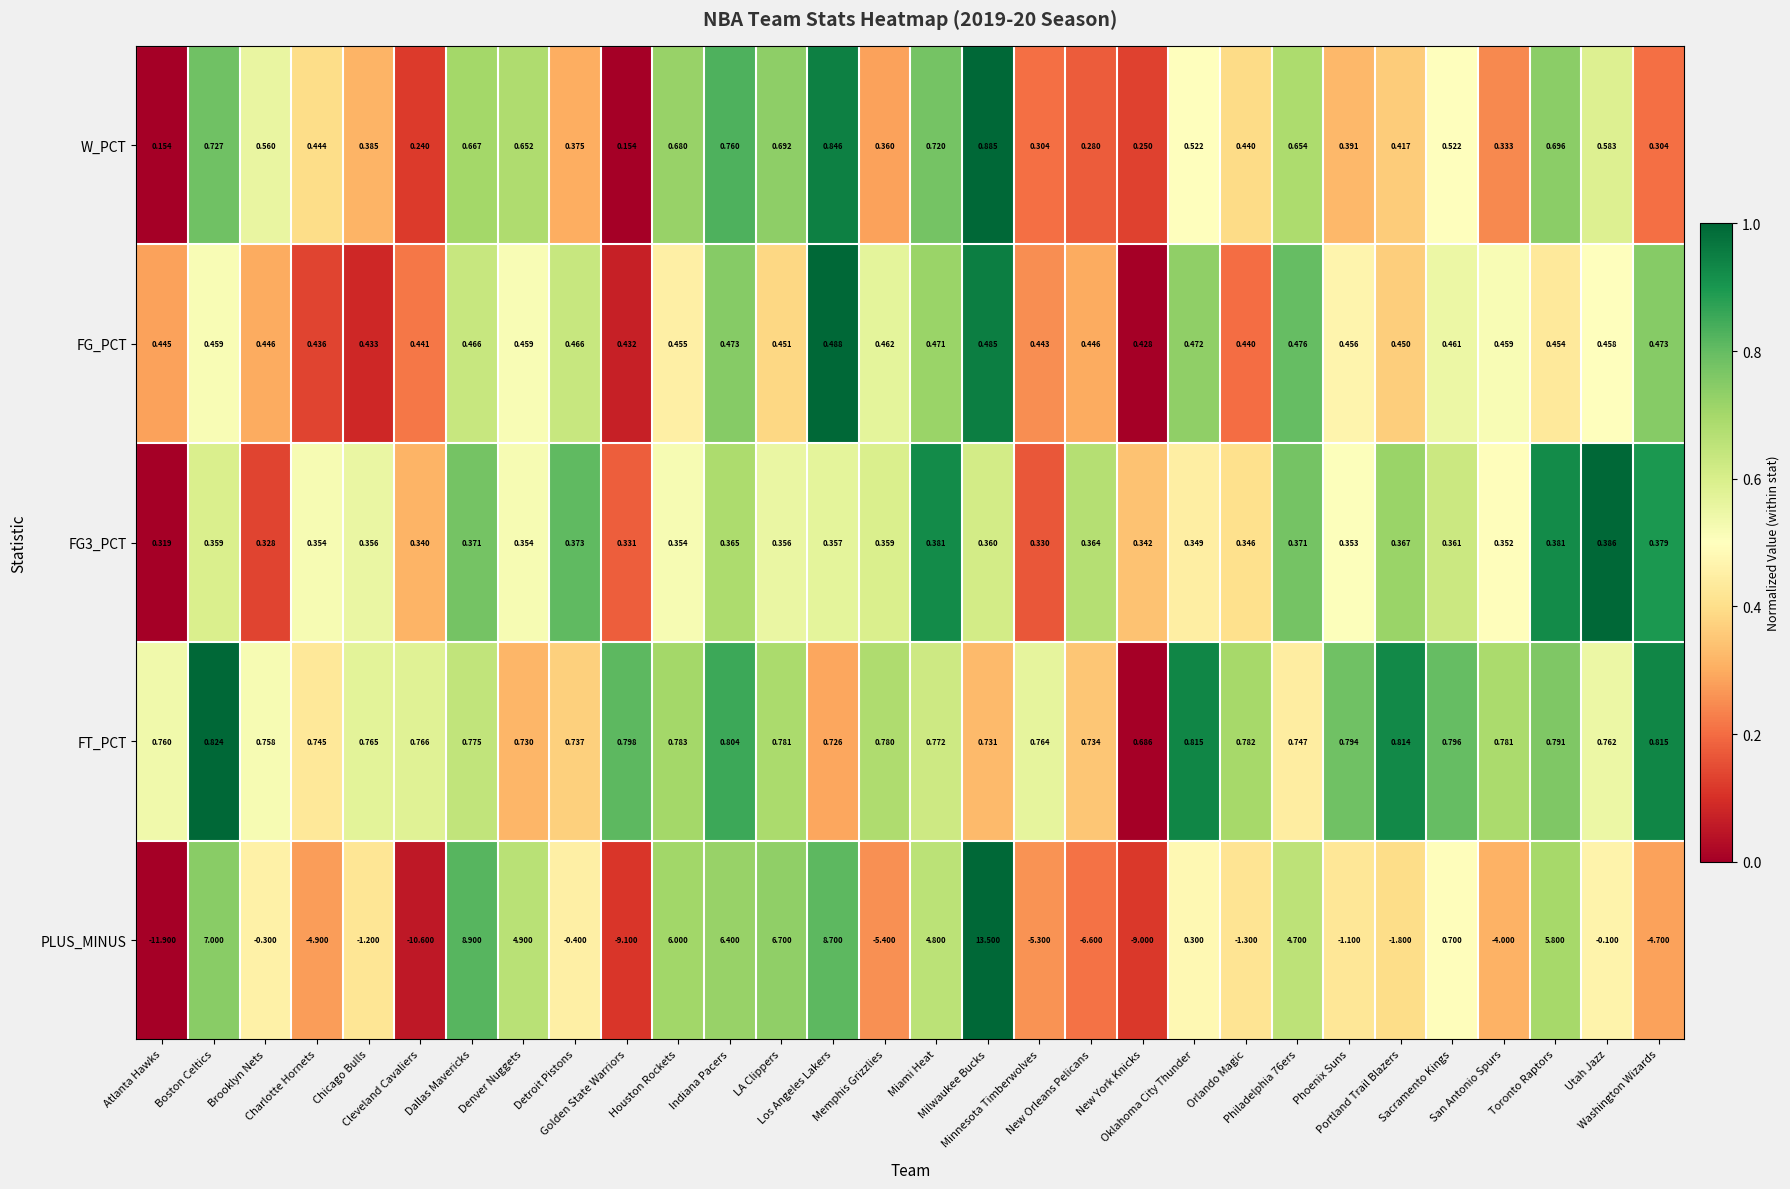

Which series has the largest total across all categories?

FT_PCT